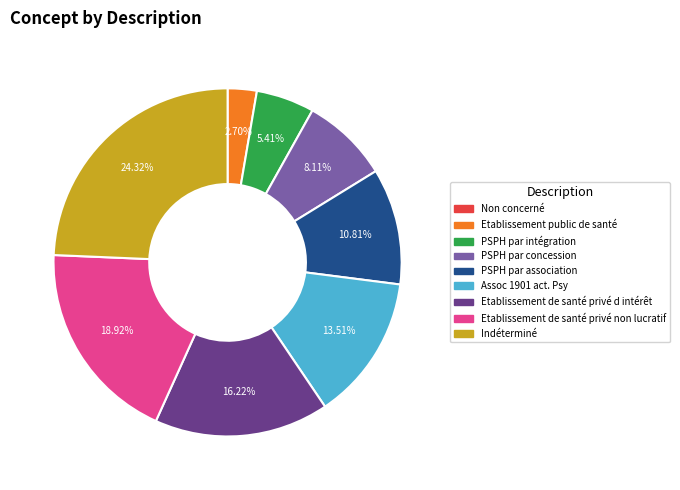

Which slice is the largest?

Indéterminé